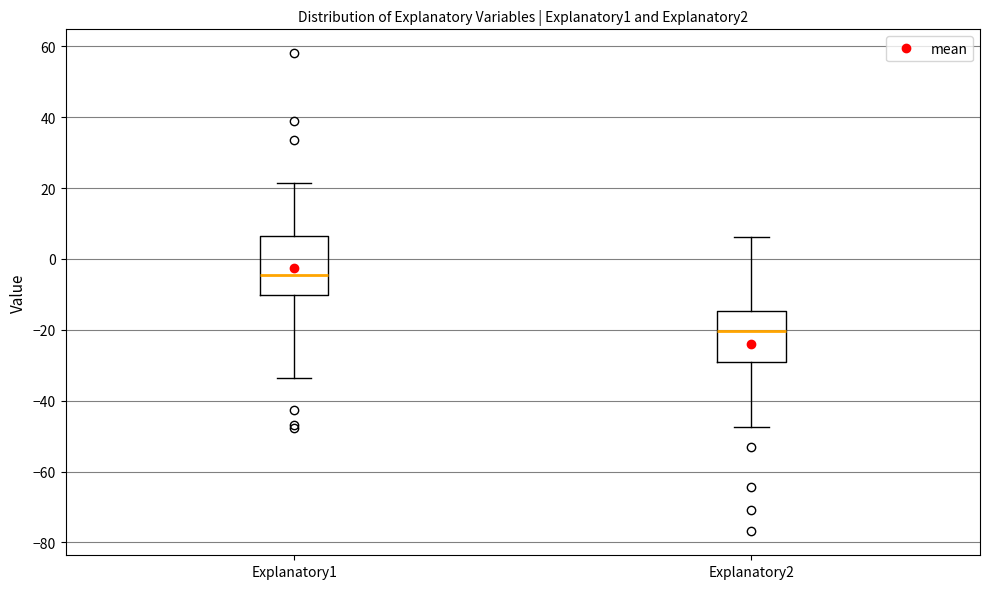

Reading left to right, read every box against the y-axis: the position of its median line, the range the box covers, and the ends of its whiskers. The values are not printed on the chart, so give them approximately, as read against the axis.

Explanatory1: median -4, box -10 to 6, whiskers -34 to 22
Explanatory2: median -20, box -30 to -14, whiskers -48 to 6